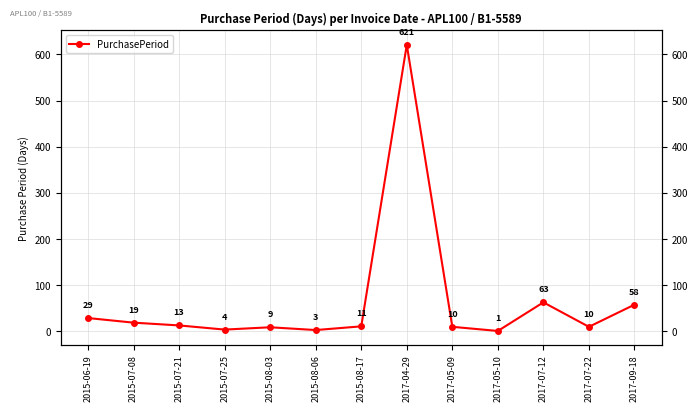

How many data points are above 11?

6